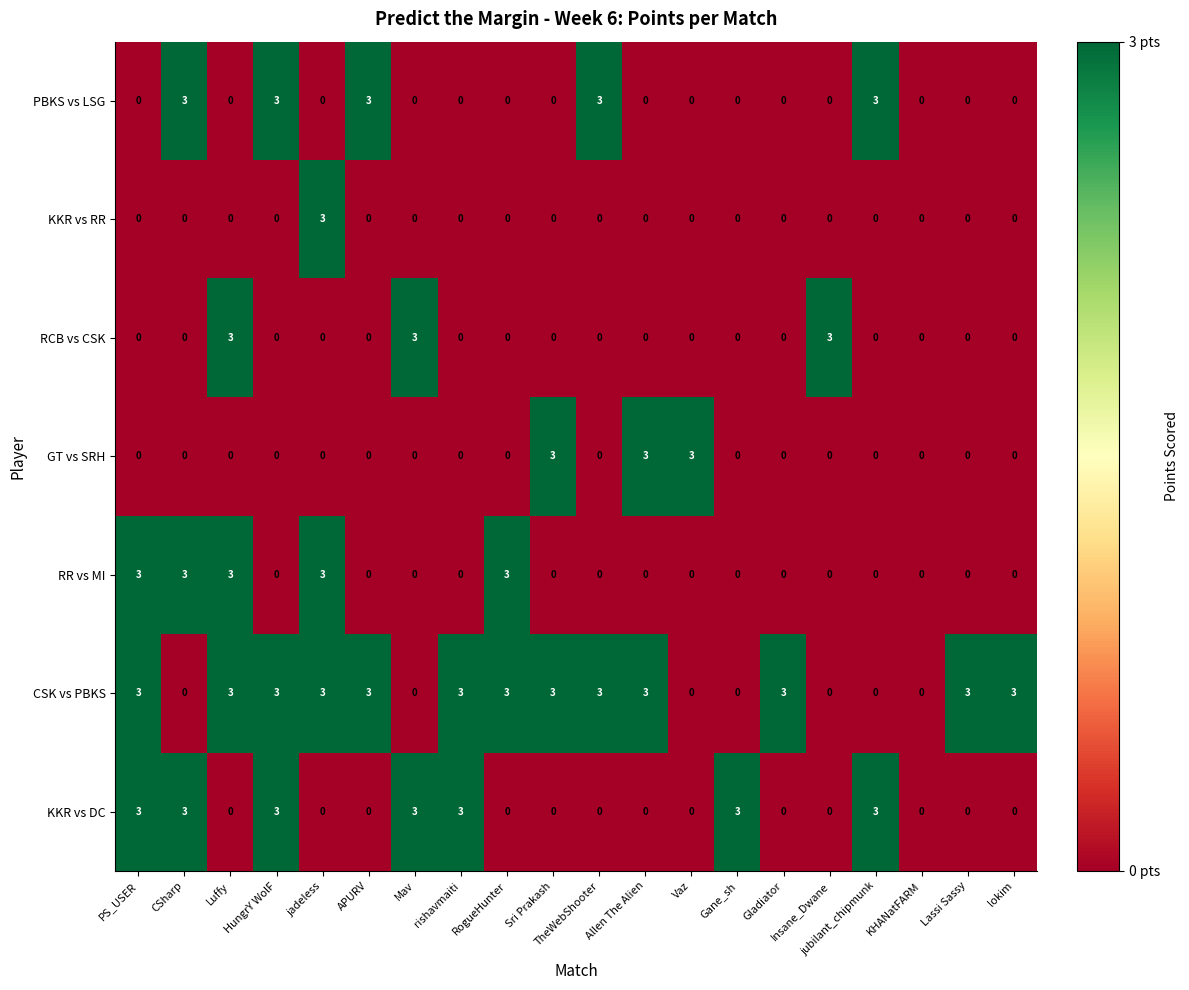

How many positive values does the RR vs MI series have?

5